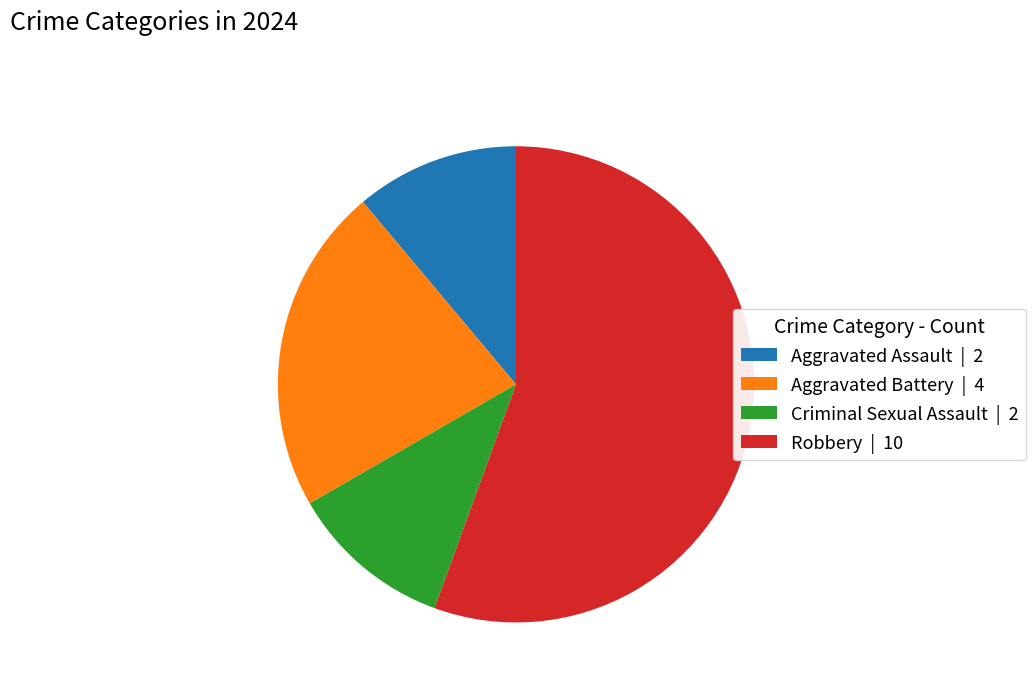

Which has a higher value, Aggravated Battery | 4 or Aggravated Assault | 2?

Aggravated Battery | 4